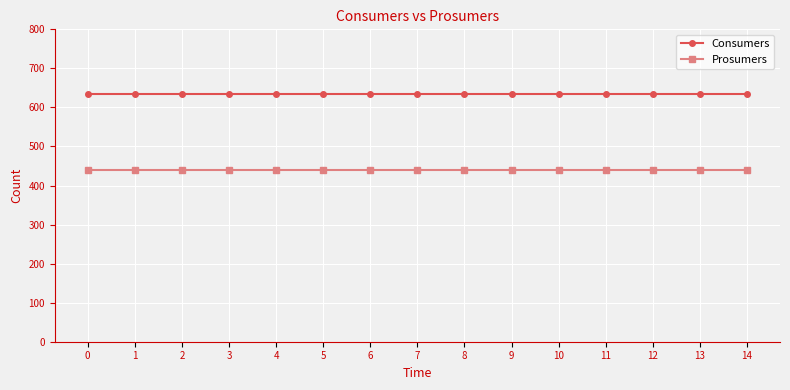

True or false: Consumers has a value of 635 at 1.

True